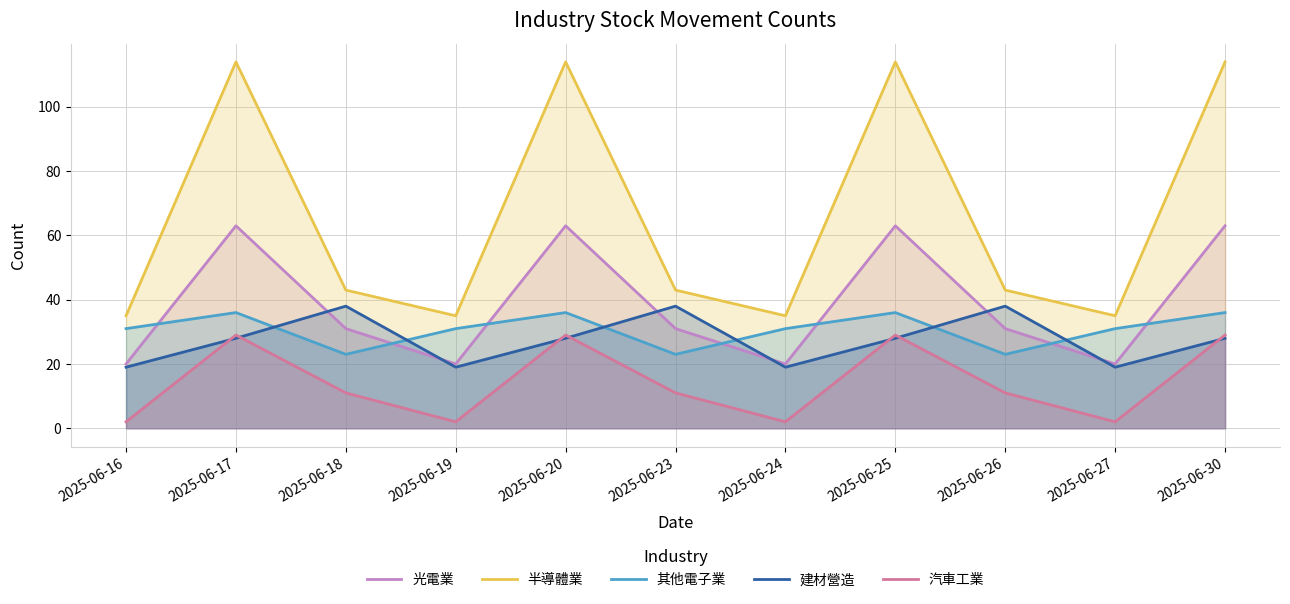

What are all the series names shown in the legend?

光電業, 半導體業, 其他電子業, 建材營造, 汽車工業